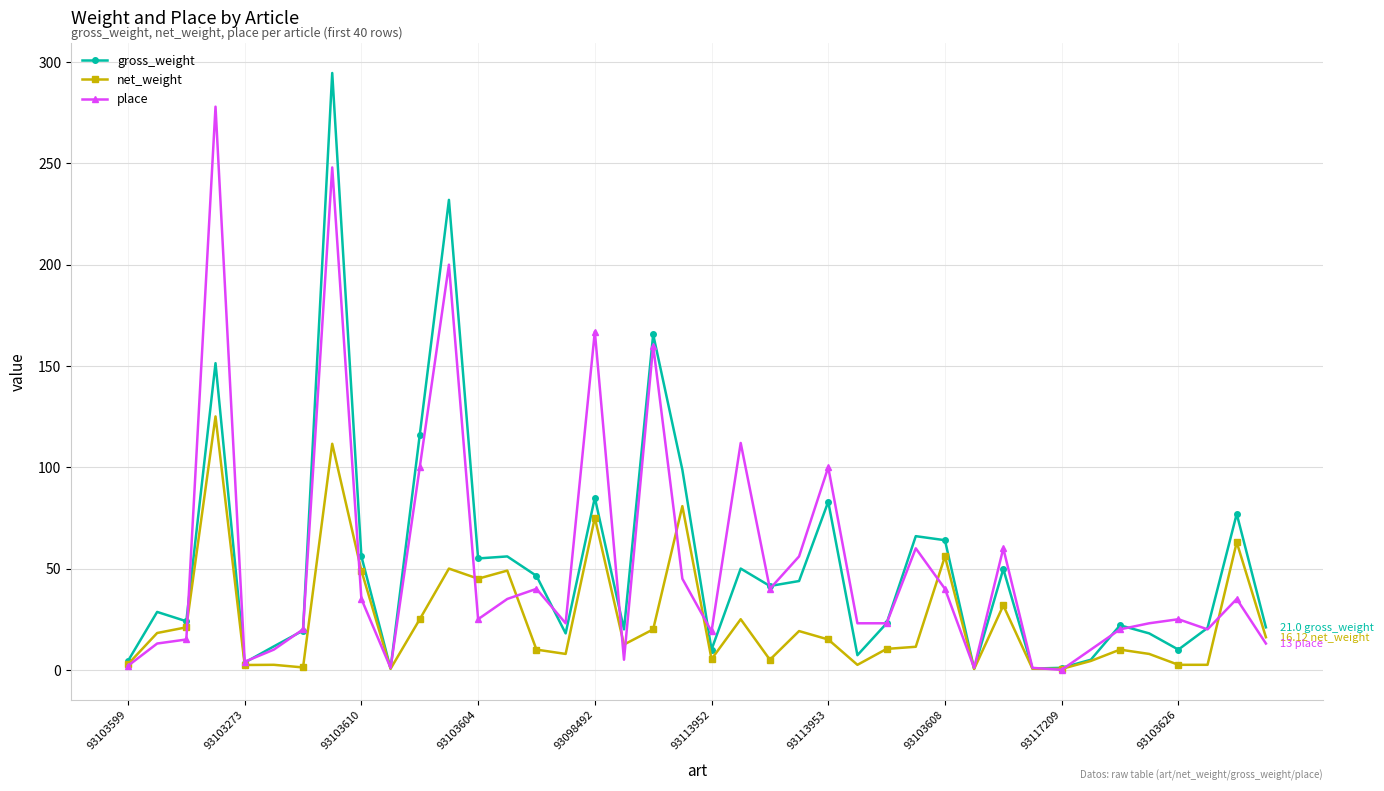

List the series in order of their peak value, lowest first.

net_weight, place, gross_weight